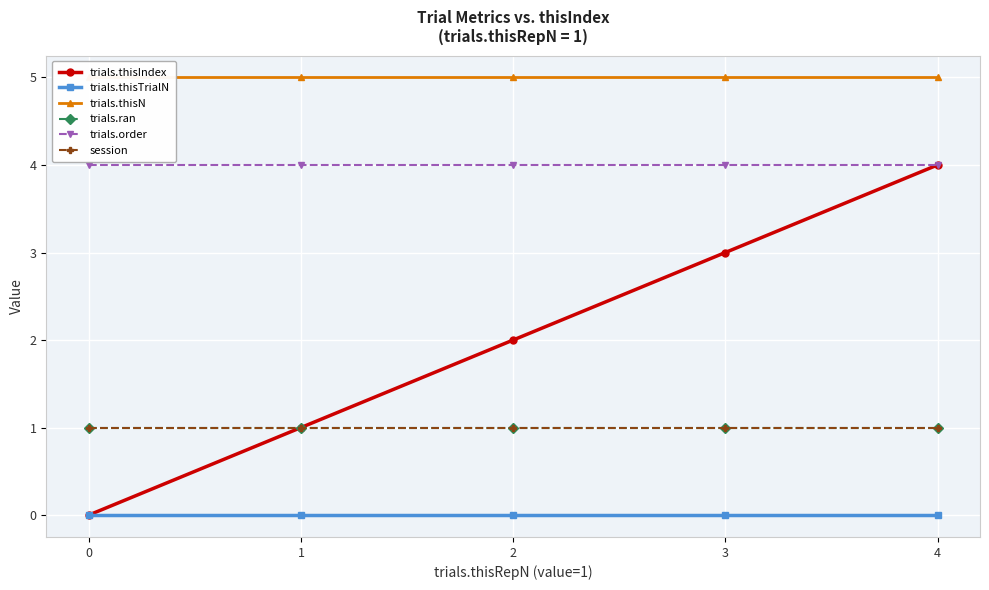

Which has a higher value, 2 or 4?

4